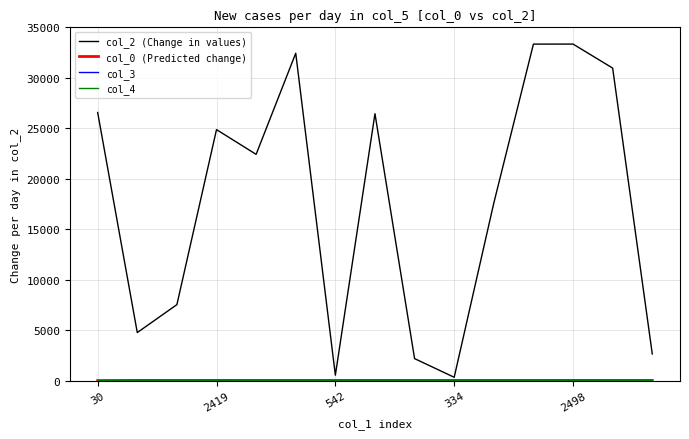

Which series has the widest spread of values?

col_2 (Change in values)